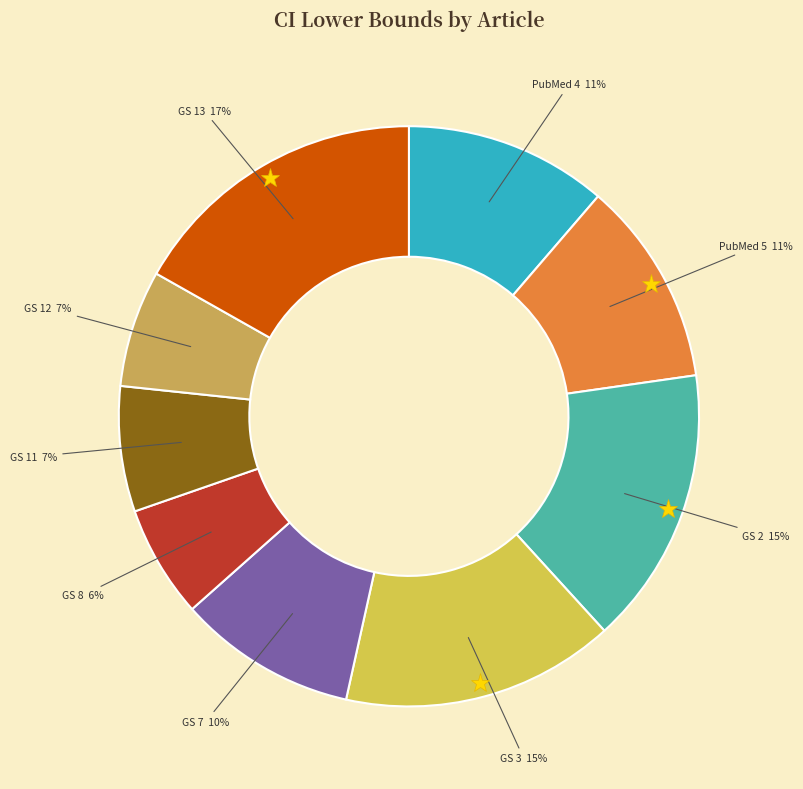

How many slices are in this pie chart?

9